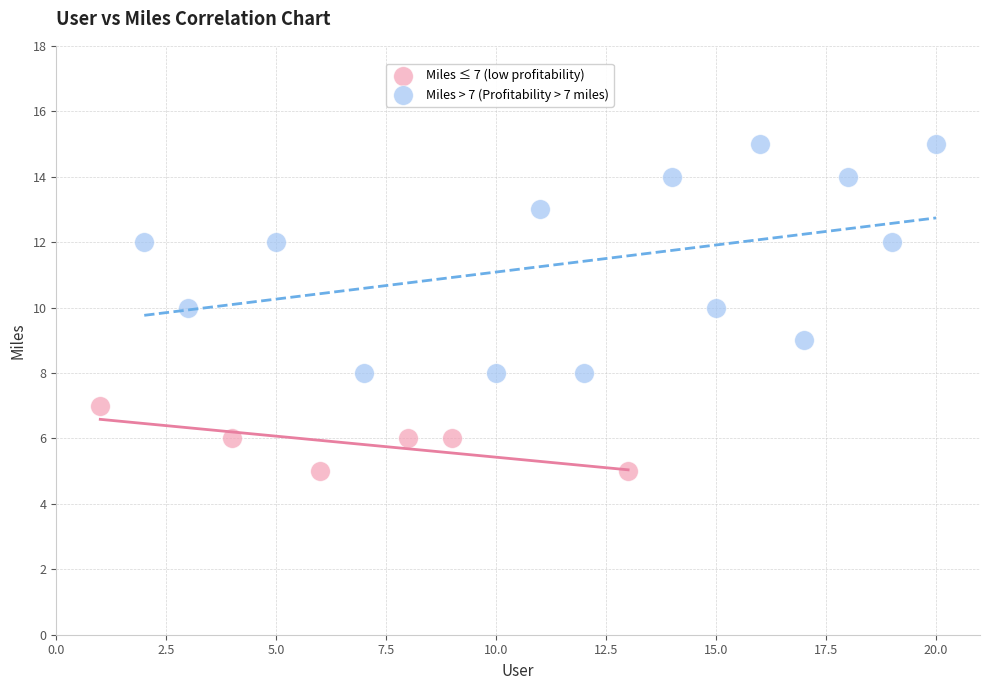

Which series contains the lowest Y value?

Miles ≤ 7 (low profitability)